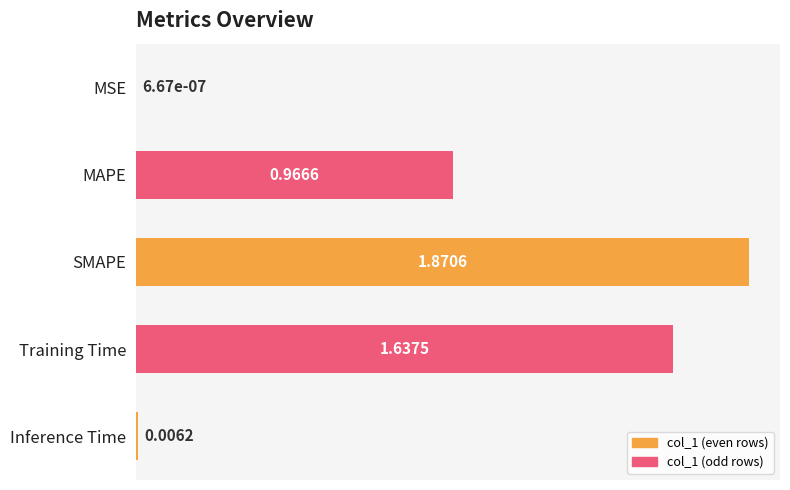

Are the bars grouped side by side (vs. stacked)?

No